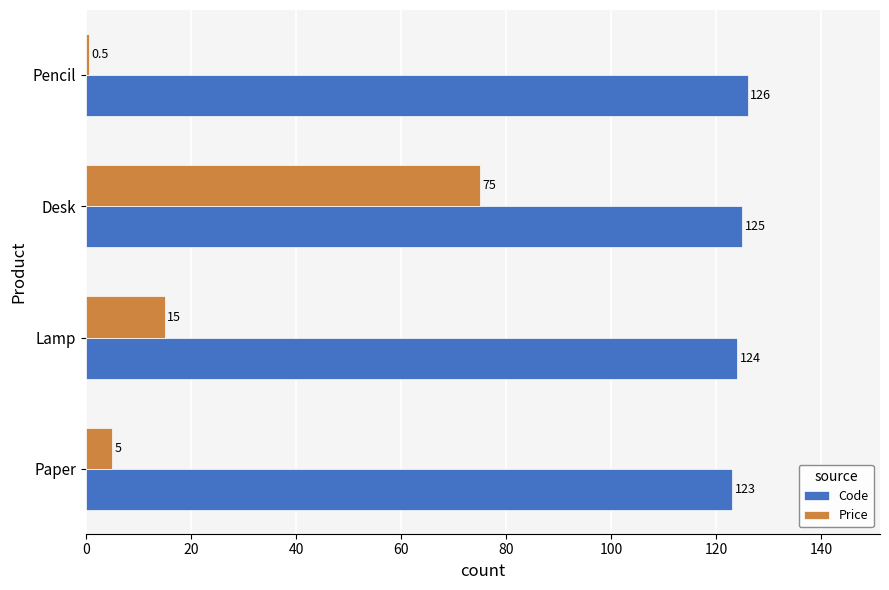

At which label does Price reach its peak?

Desk